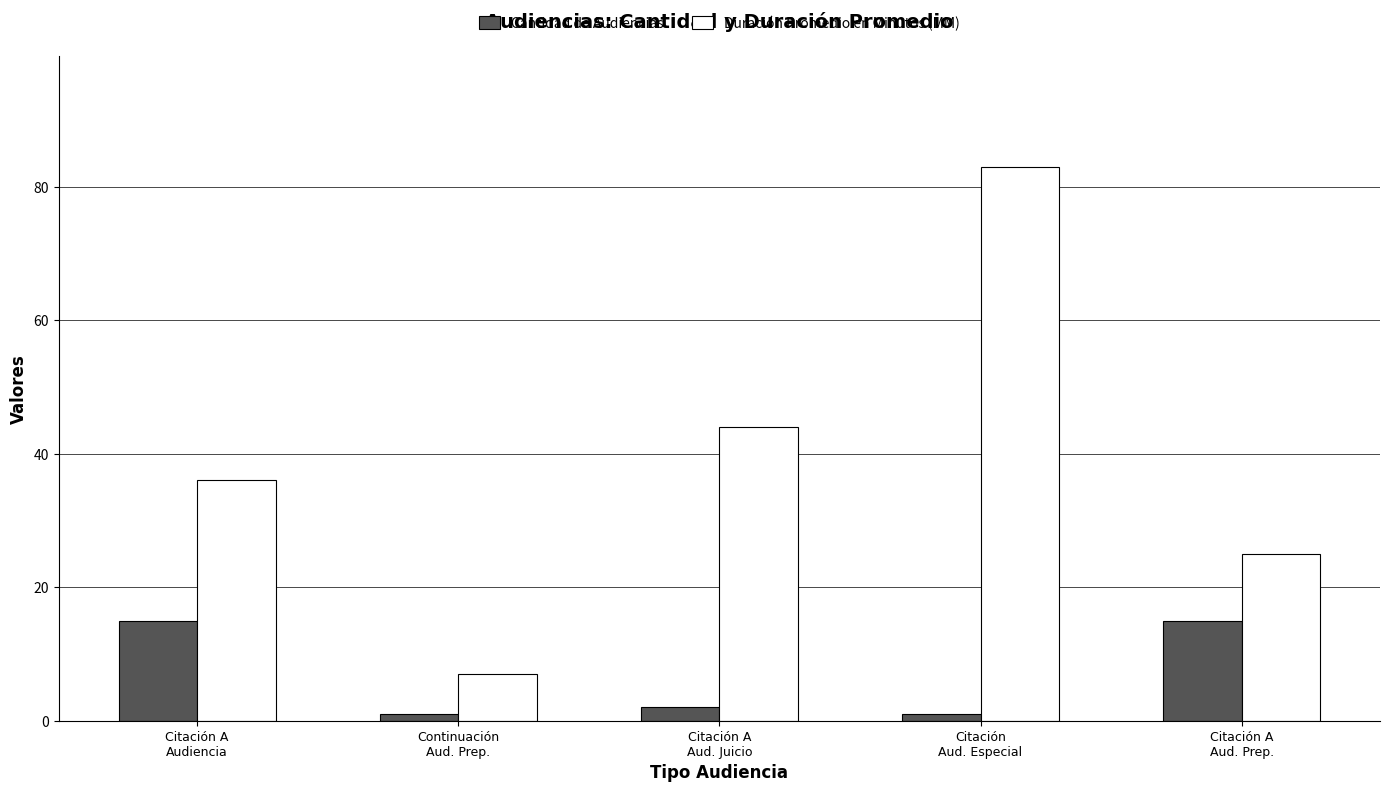

What is the label of the 2nd bar from the right?

Citación
Aud. Especial